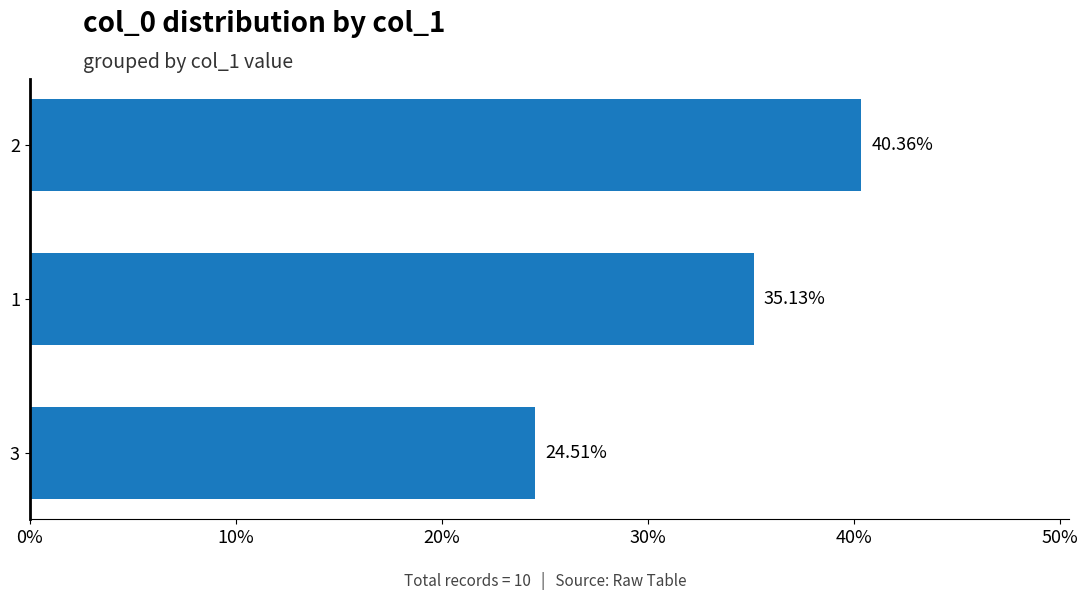

Rank the categories by value from lowest to highest.

3, 1, 2